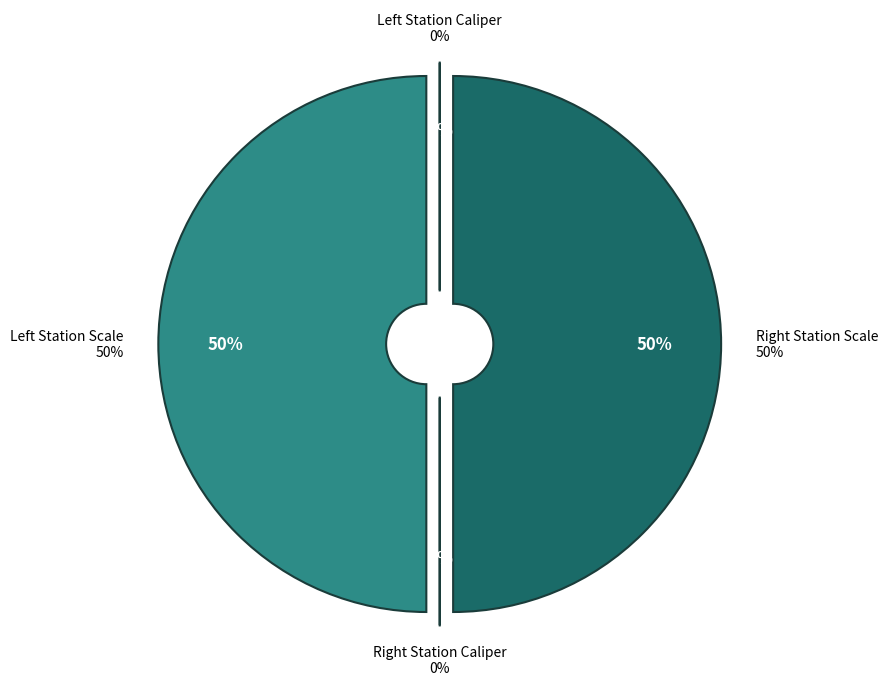

Rank the categories by value from lowest to highest.

Left Station Caliper, Right Station Caliper, Right Station Scale, Left Station Scale